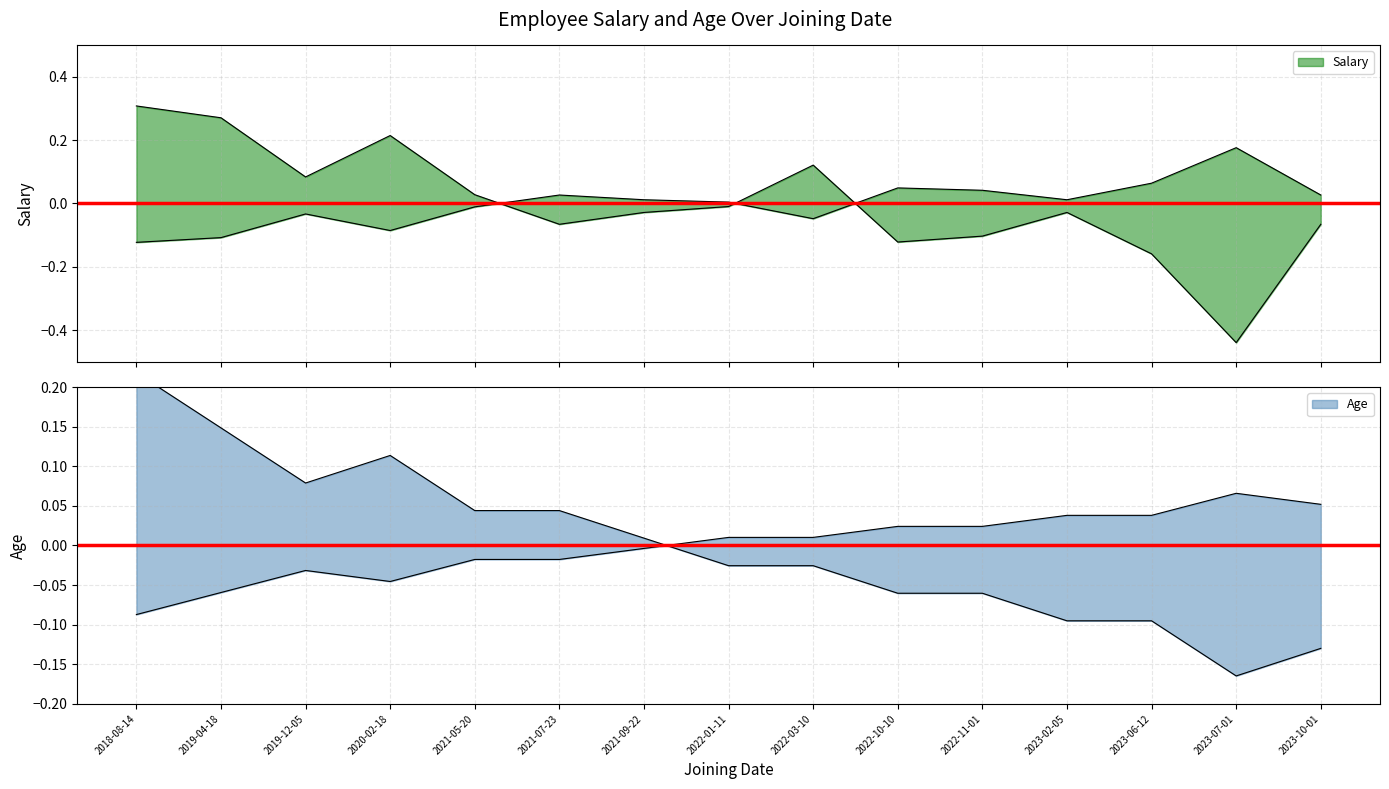

How many distinct data groups are displayed?

2